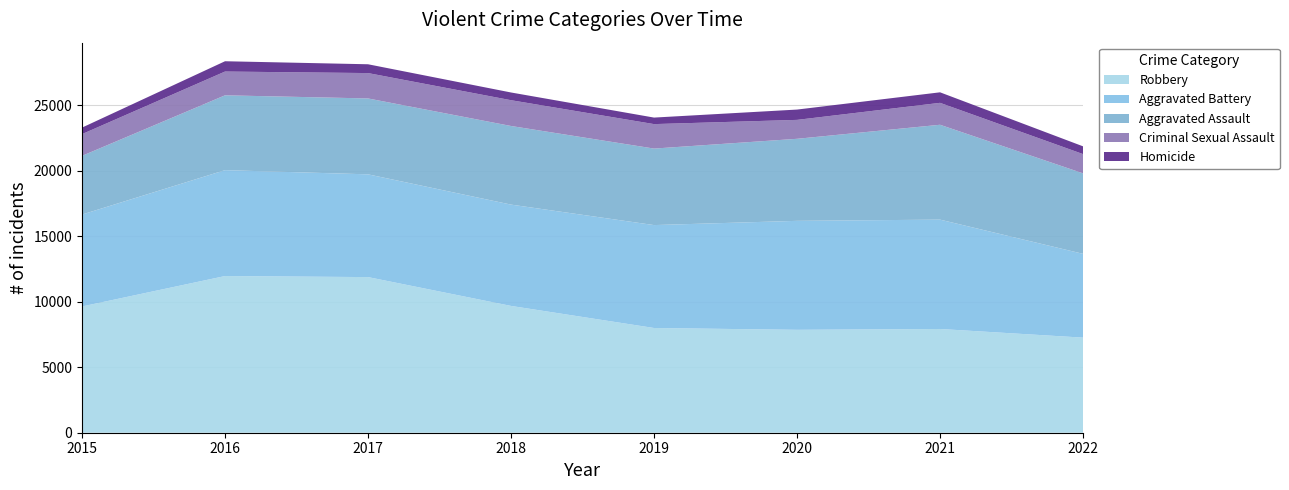

Reading right to left, what are all the values shown in this chart?

Robbery: 2022=7259	2021=7919	2020=7855	2019=7994	2018=9679	2017=11880	2016=11960	2015=9638
Aggravated Battery: 2022=6397	2021=8348	2020=8319	2019=7857	2018=7735	2017=7845	2016=8085	2015=7018
Aggravated Assault: 2022=6144	2021=7242	2020=6263	2019=5840	2018=6001	2017=5793	2016=5712	2015=4480
Criminal Sexual Assault: 2022=1470	2021=1674	2020=1445	2019=1868	2018=1969	2017=1937	2016=1815	2015=1660
Homicide: 2022=592	2021=803	2020=787	2019=498	2018=589	2017=672	2016=786	2015=496